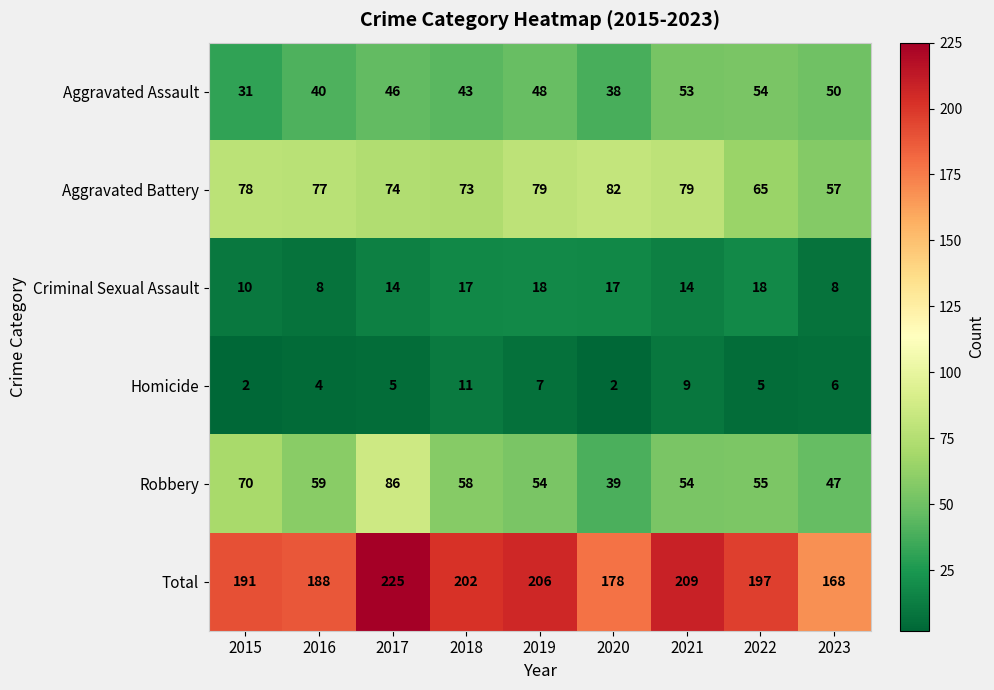

Count the number of categories in the chart.

9